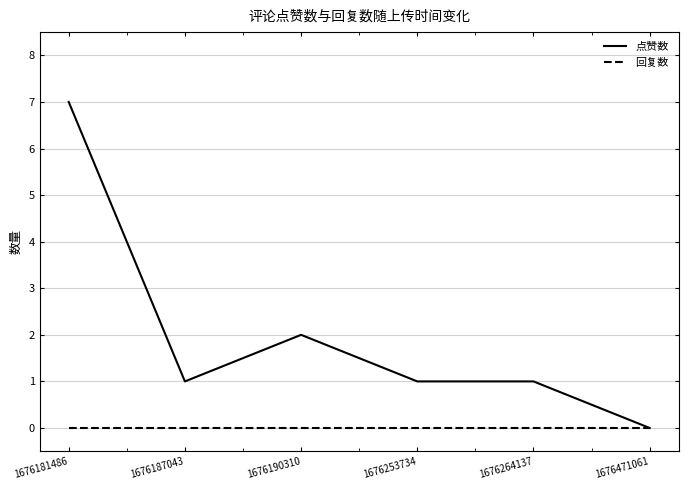

Where is the first local maximum for 点赞数?

1676190310